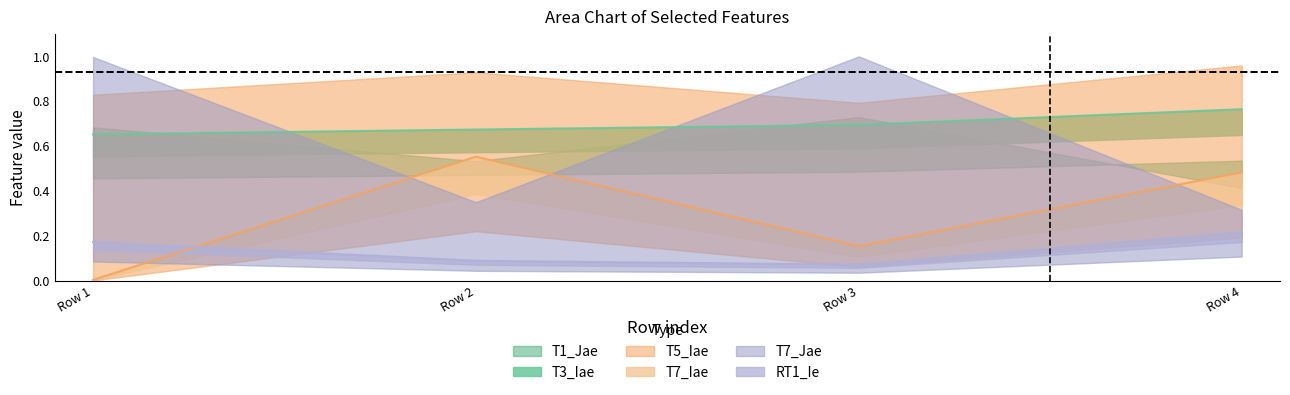

Where do T7_Iae and RT1_Ie first cross each other?

Row 1 and Row 2